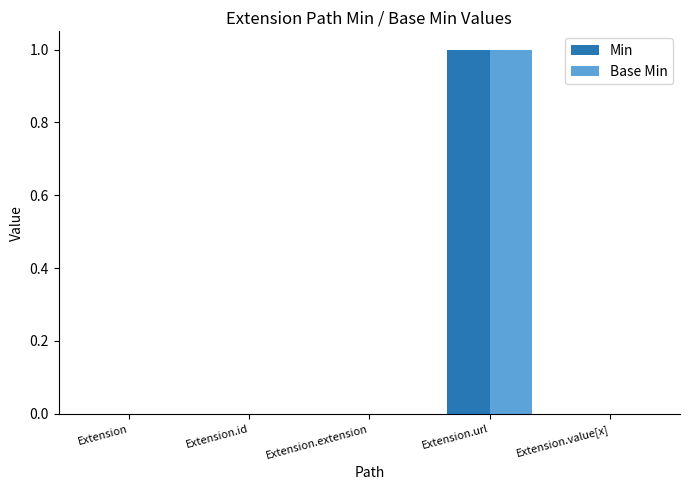

At which label does Min reach its peak?

Extension.url